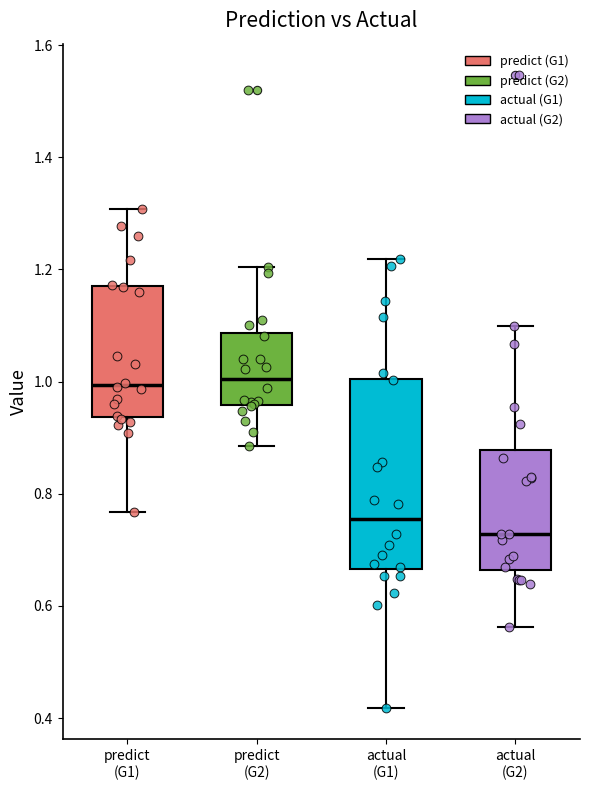

Reading left to right, read every box against the y-axis: the position of its median line, the range the box covers, and the ends of its whiskers. The values are not printed on the chart, so give them approximately, as read against the axis.

predict (G1): median 1.00, box 0.94 to 1.16, whiskers 0.76 to 1.30
predict (G2): median 1.00, box 0.96 to 1.08, whiskers 0.88 to 1.20
actual (G1): median 0.76, box 0.66 to 1.00, whiskers 0.42 to 1.22
actual (G2): median 0.72, box 0.66 to 0.88, whiskers 0.56 to 1.10